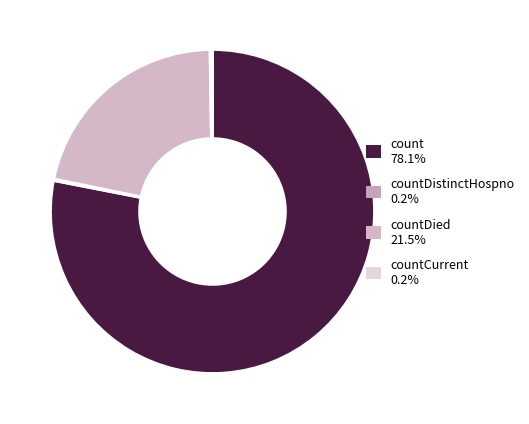

Which slice represents more than half of the pie?

count